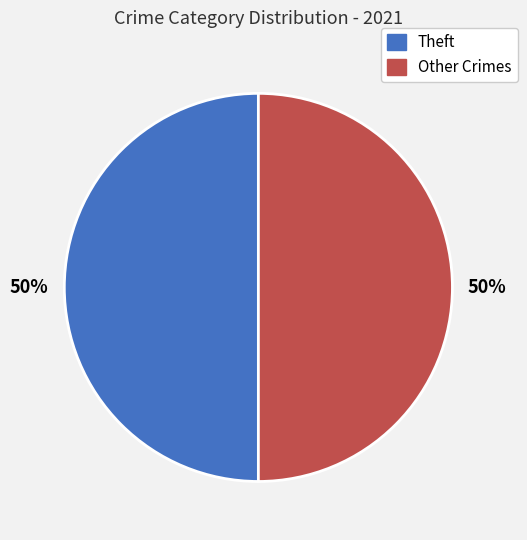

True or false: Other Crimes accounts for 50% of the total.

True